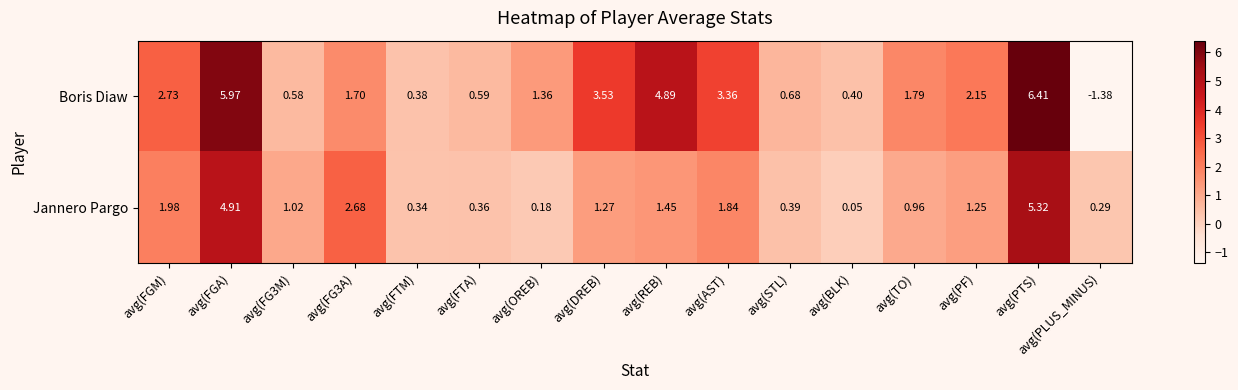

Between avg(FTM) and avg(PLUS_MINUS), which series saw the biggest shift?

Boris Diaw